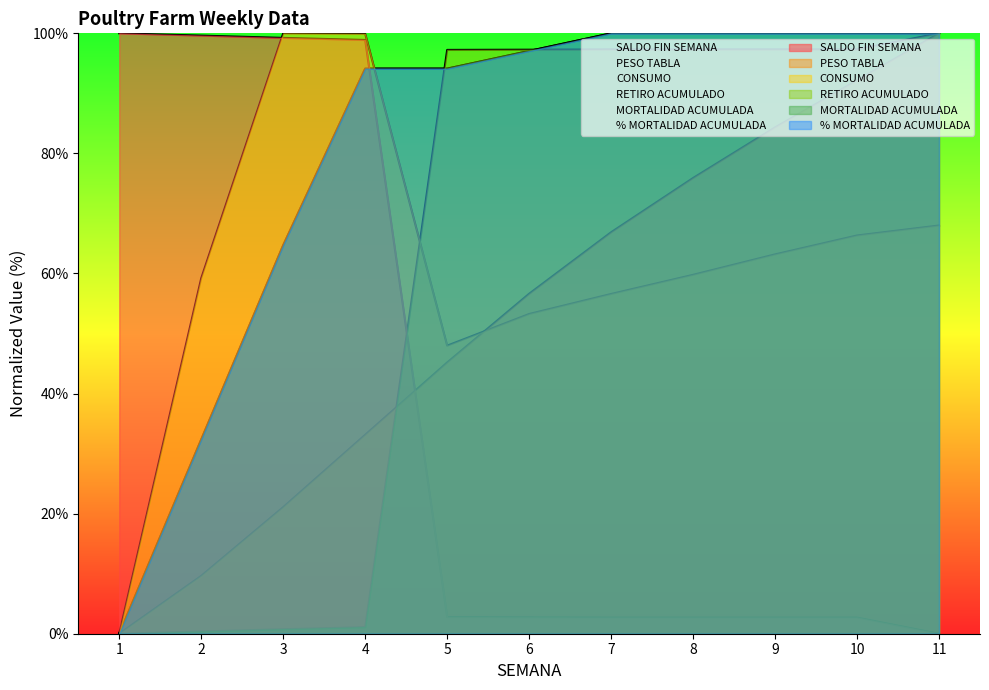

What is the difference between the MORTALIDAD ACUMULADA values at 11 and 3?

35.3